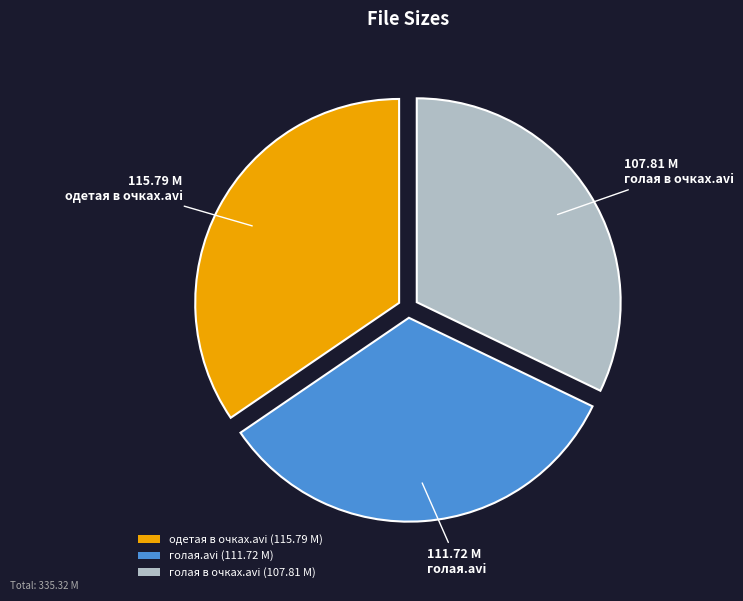

Combined, do голая в очках.avi (107.81 M) and одетая в очках.avi (115.79 M) account for over 50%?

Yes